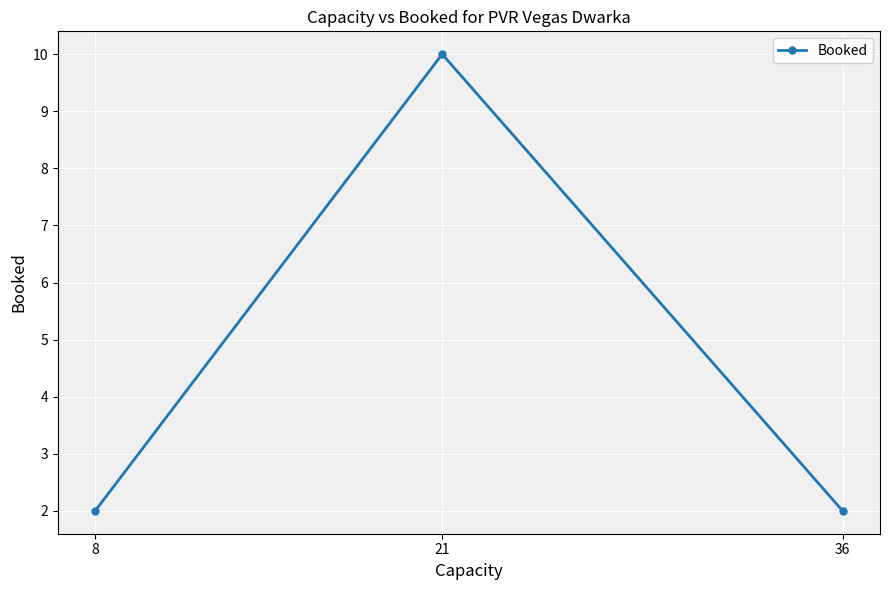

The value at 8 is 2. True or false?

True